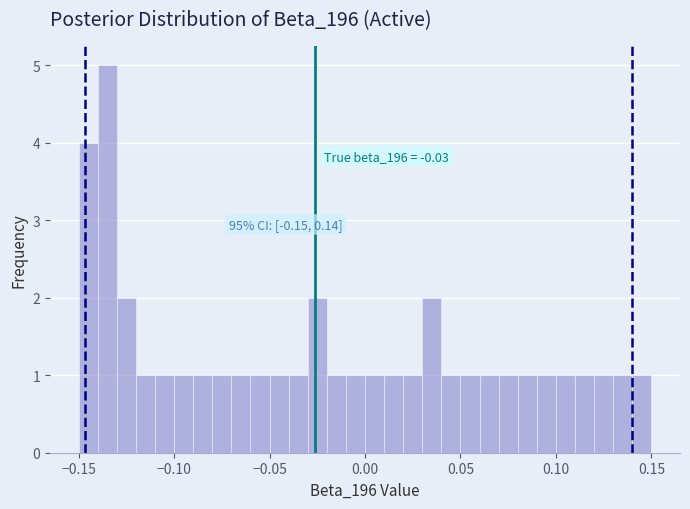

Read against the x-axis, roughly where is the centre of the tallest bar?

-0.135